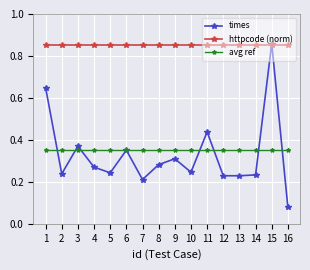

At which category is the sum across all series the highest?

15